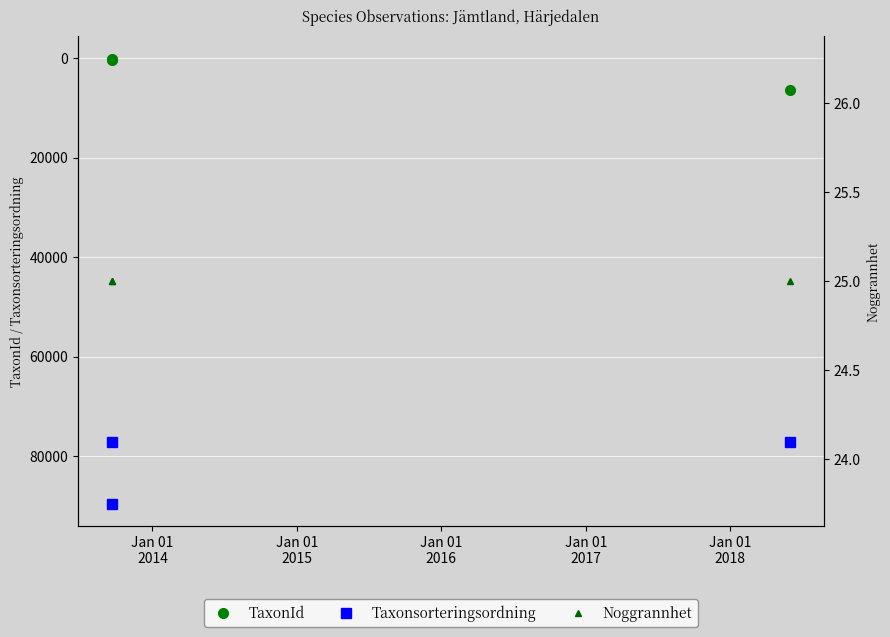

Which series has the largest total across all categories?

Taxonsorteringsordning